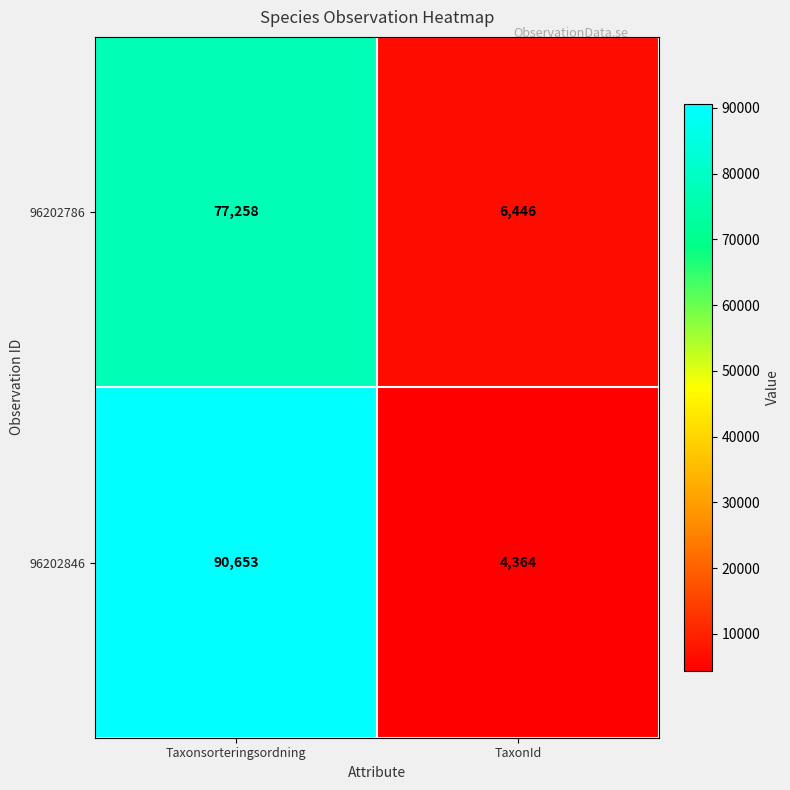

Reading left to right, what are all the values shown in this chart?

96202786: 77258	6446
96202846: 90653	4364